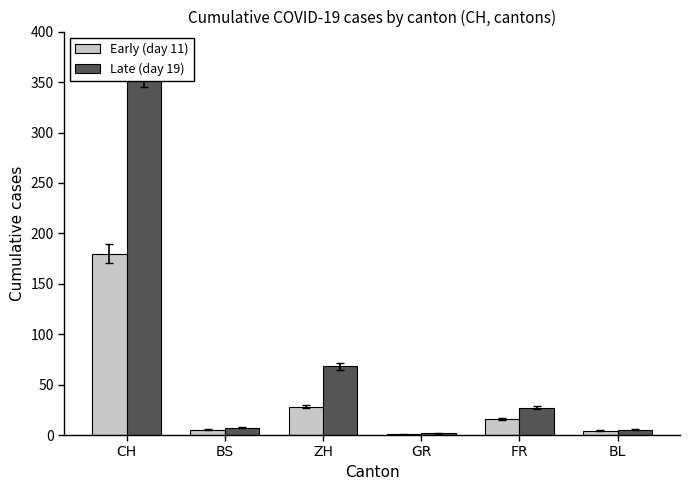

What is the spread (max minus min) of values at GR?

1